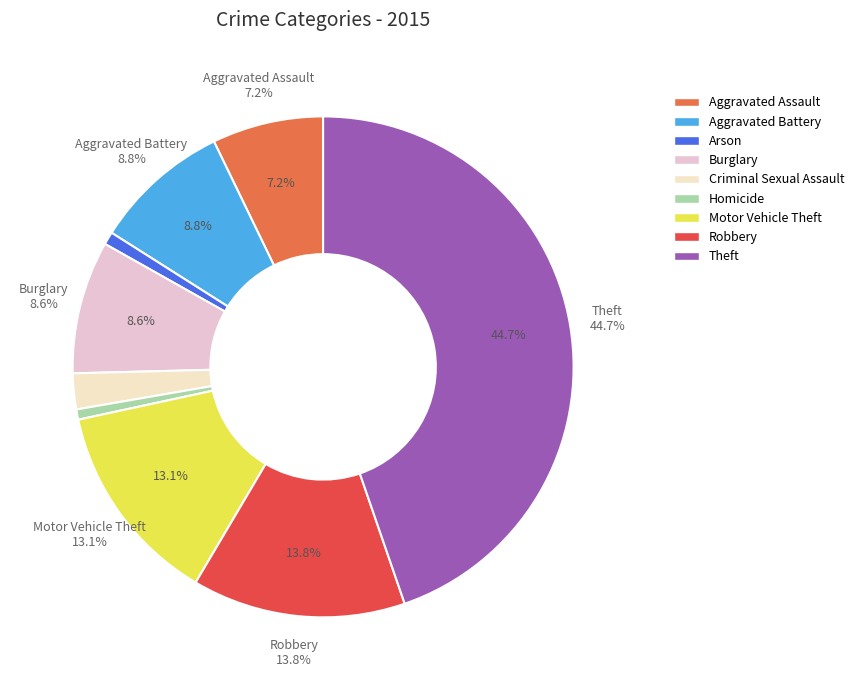

Which slice is the smallest?

Homicide